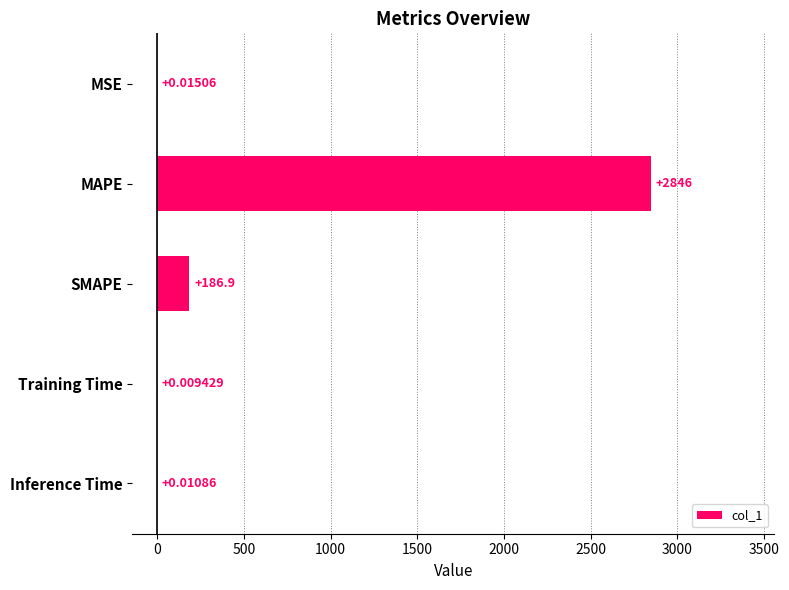

Does the chart contain stacked bars?

No